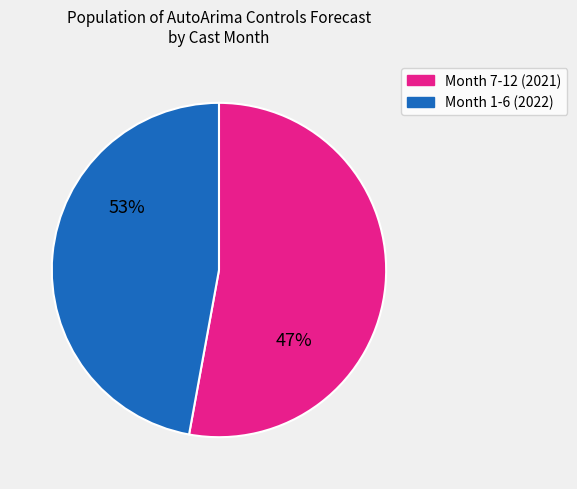

Is it true that 8 is 22% of the pie?

False